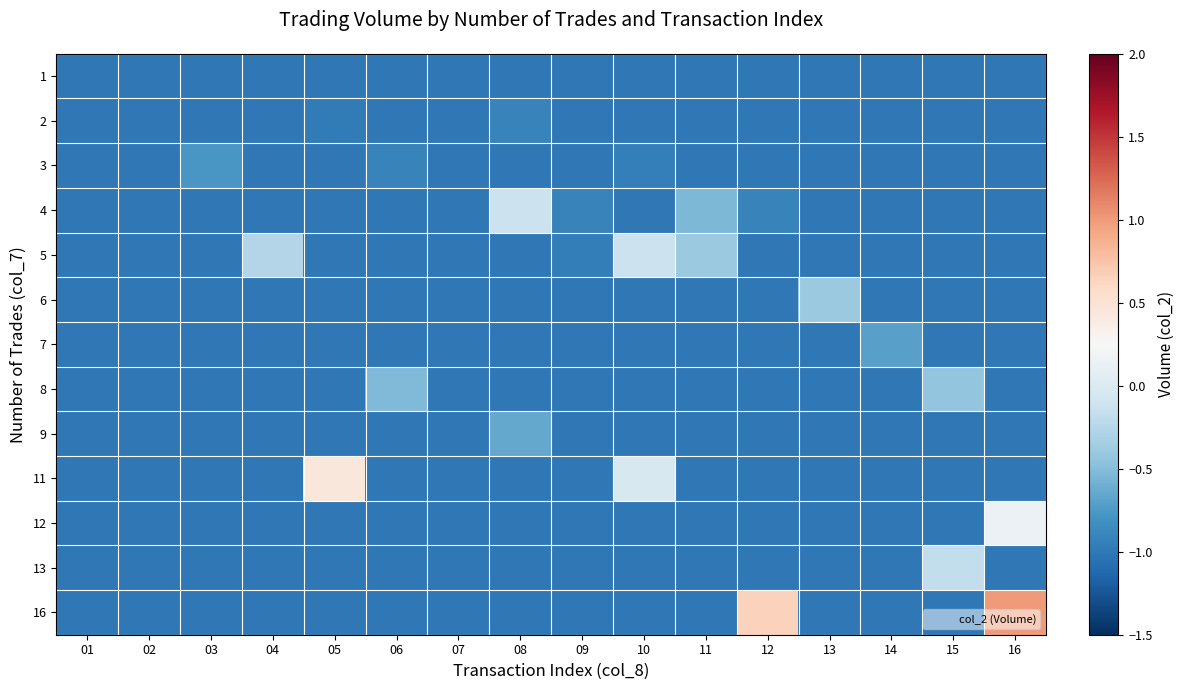

What is the total value across all series at 12?

-11.3